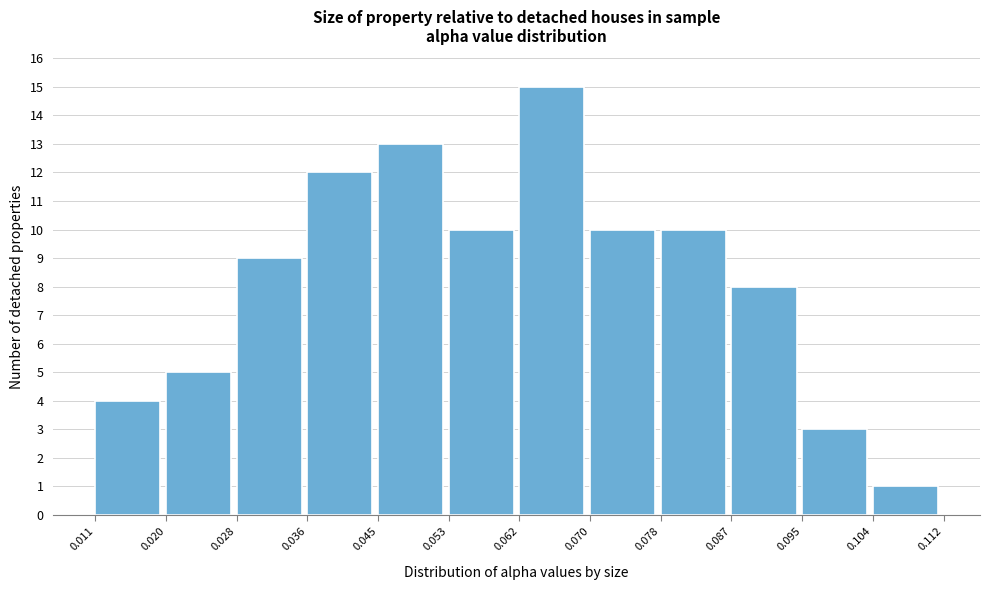

Reading left to right, transcribe this chart: for each bar, give the range it covers on the x-axis and its height. The values are not printed on the chart, so give them approximately, as read against the axis.

0.011 to 0.020: 4
0.020 to 0.028: 5
0.028 to 0.036: 9
0.036 to 0.045: 12
0.045 to 0.053: 13
0.053 to 0.062: 10
0.062 to 0.070: 15
0.070 to 0.078: 10
0.078 to 0.087: 10
0.087 to 0.095: 8
0.095 to 0.104: 3
0.104 to 0.112: 1